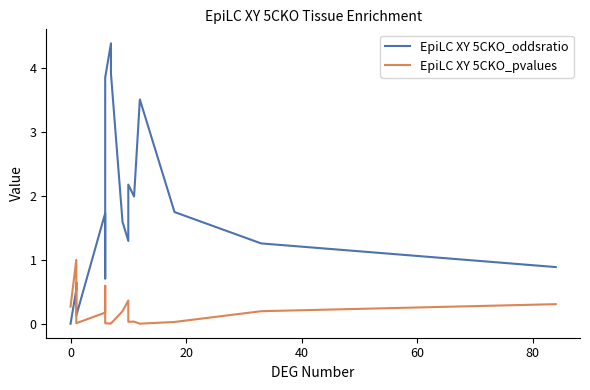

Does the chart have visible grid lines?

No